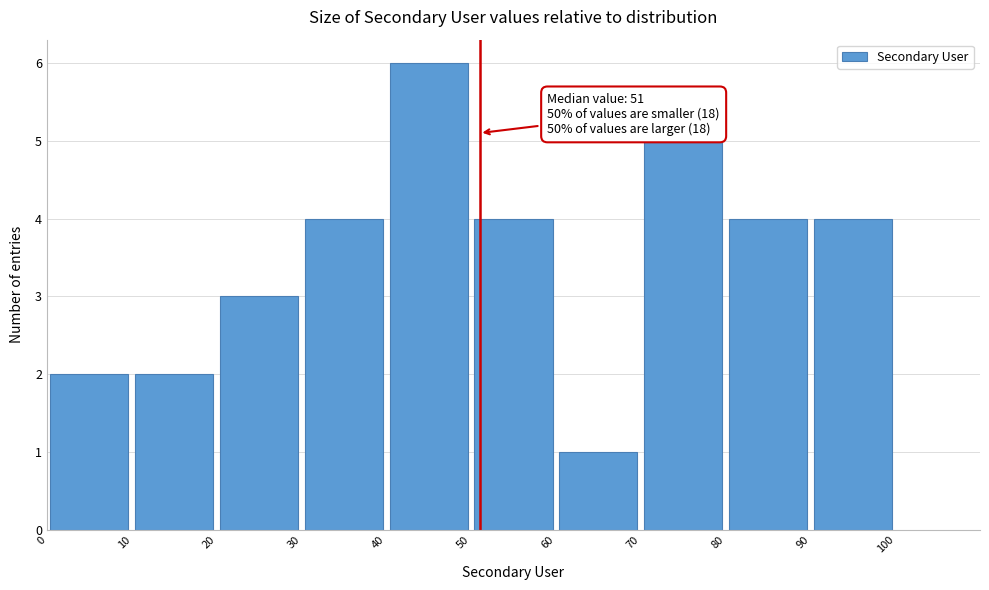

Over which range of the x-axis is the bar tallest?

40 to 50